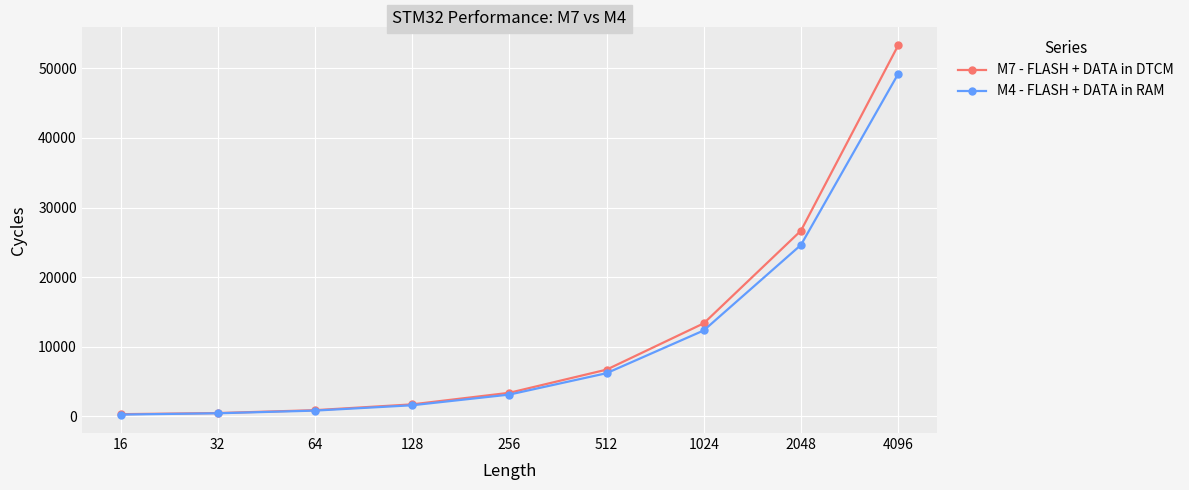

Which series has the widest spread of values?

M7 - FLASH + DATA in DTCM